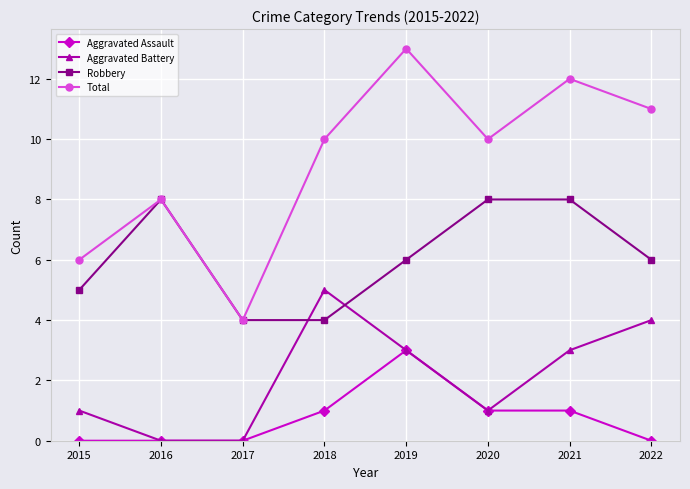

What is the sum of all Aggravated Assault values?

6